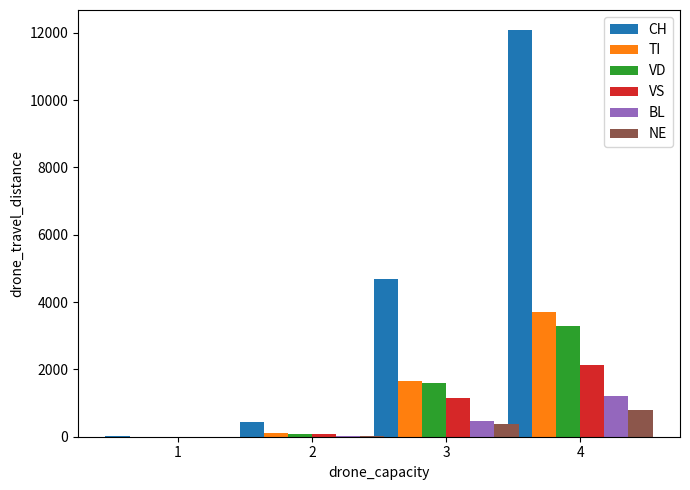

Which series changed the most between 2 and 3?

CH